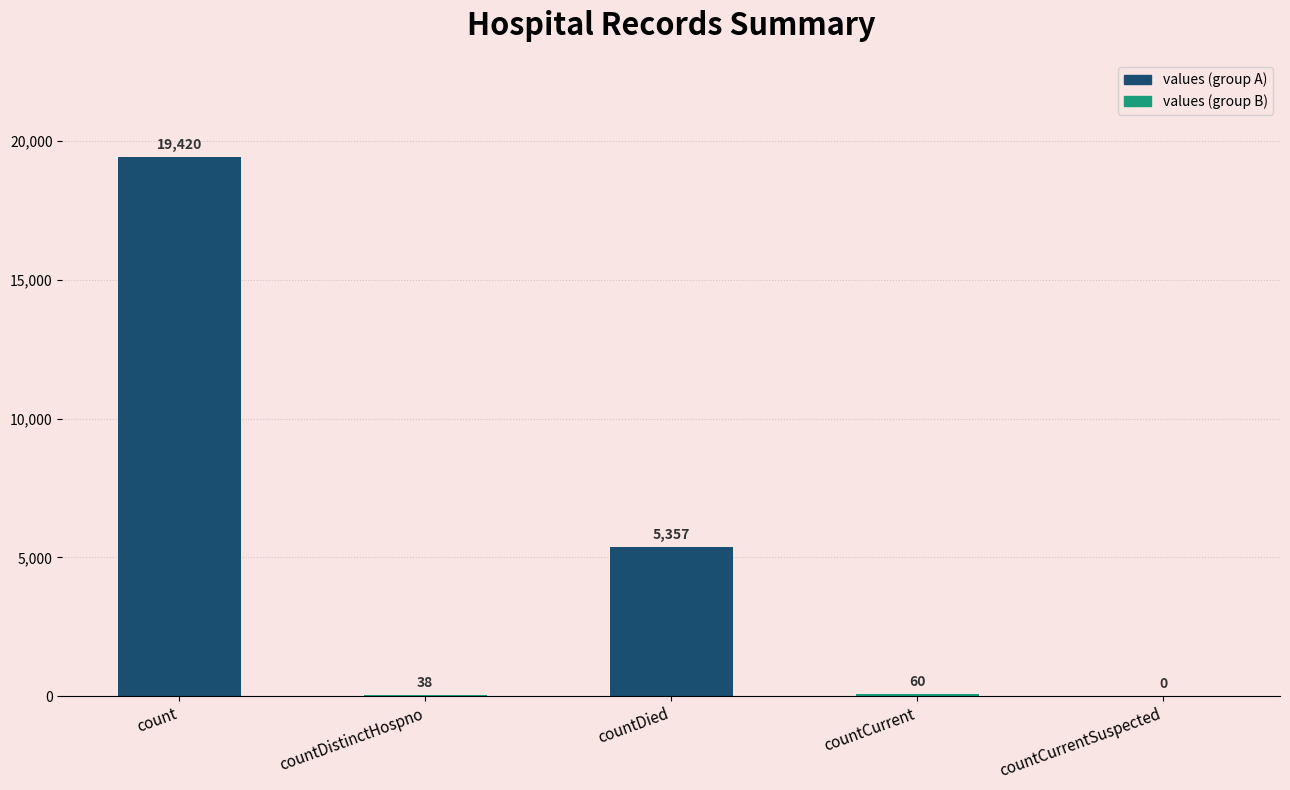

Are the bars horizontal?

No